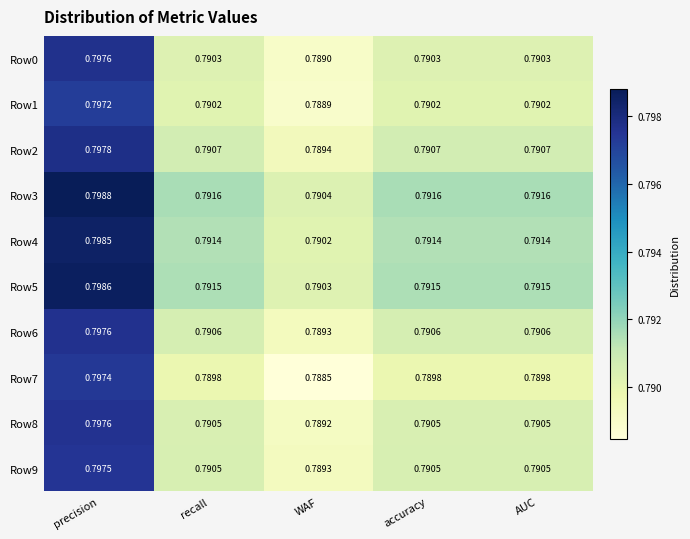

At which category is the sum across all series the highest?

precision